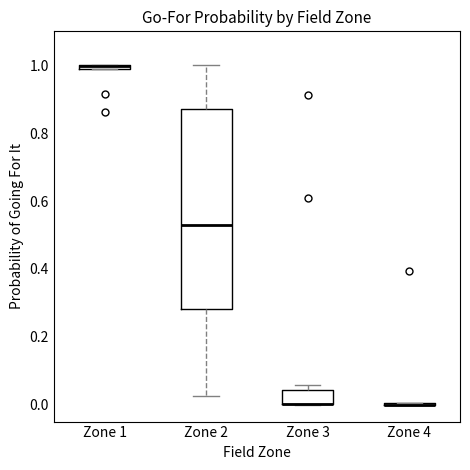

Comparing the boxes themselves (not the whiskers), which one is the tallest?

Zone 2